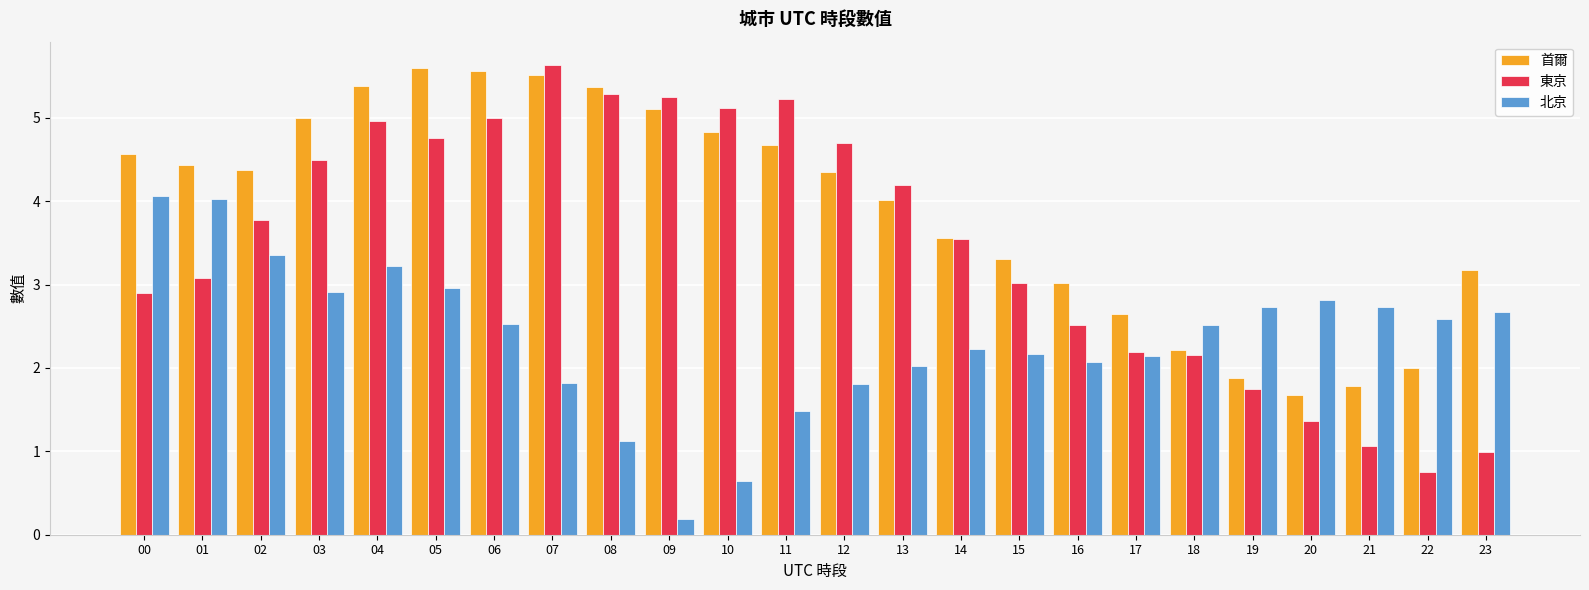

At 06, list the series in order from smallest to largest.

北京, 東京, 首爾